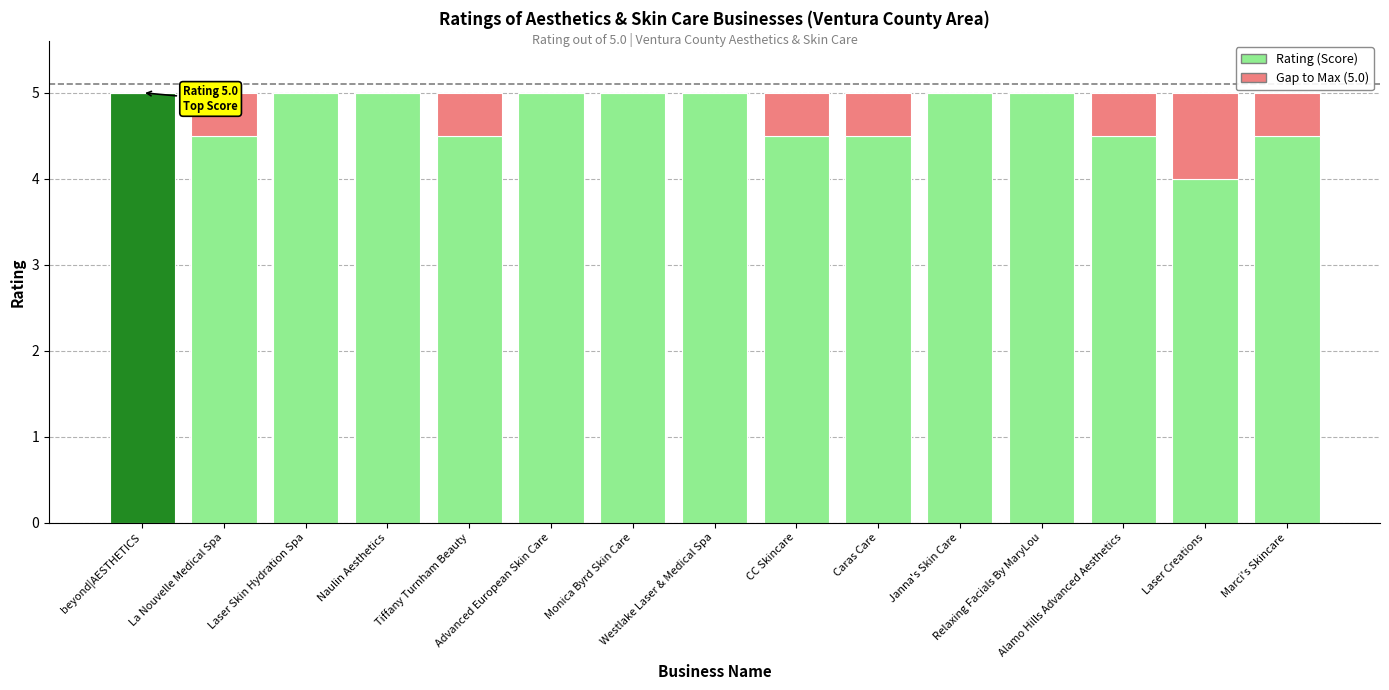

Reading left to right, transcribe all the data shown in this chart.

Rating (Score): 5.0	4.5	5.0	5.0	4.5	5.0	5.0	5.0	4.5	4.5	5.0	5.0	4.5	4.0	4.5
Gap to Max (5.0): 0.0	0.5	0.0	0.0	0.5	0.0	0.0	0.0	0.5	0.5	0.0	0.0	0.5	1.0	0.5